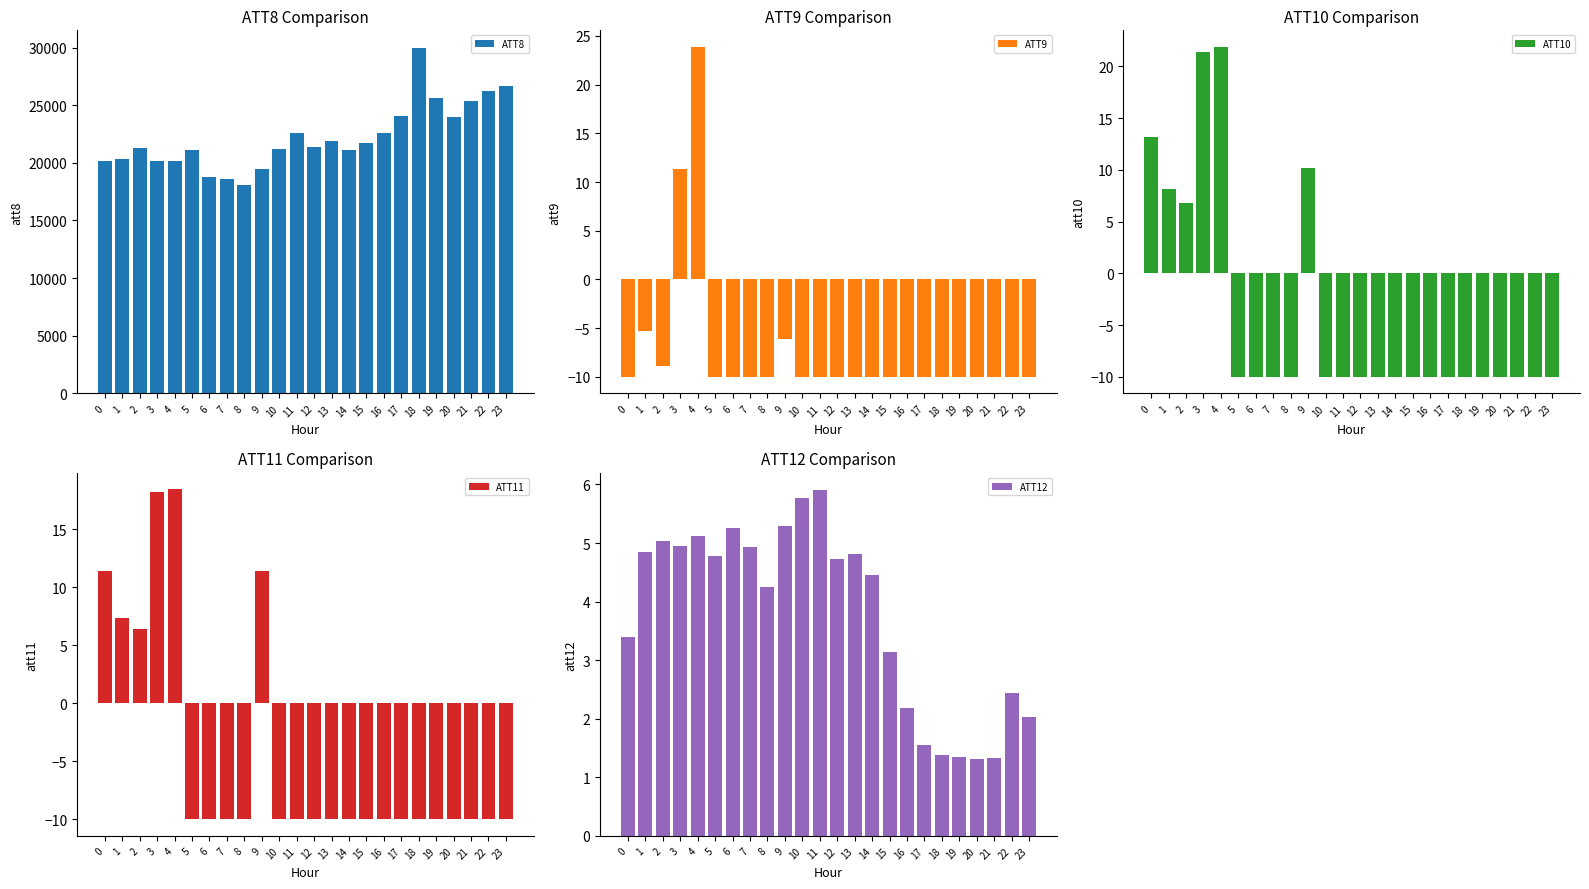

Rank the categories by ATT11 value from lowest to highest.

5, 6, 7, 8, 10, 11, 12, 13, 14, 15, 16, 17, 18, 19, 20, 21, 22, 23, 2, 1, 9, 0, 3, 4